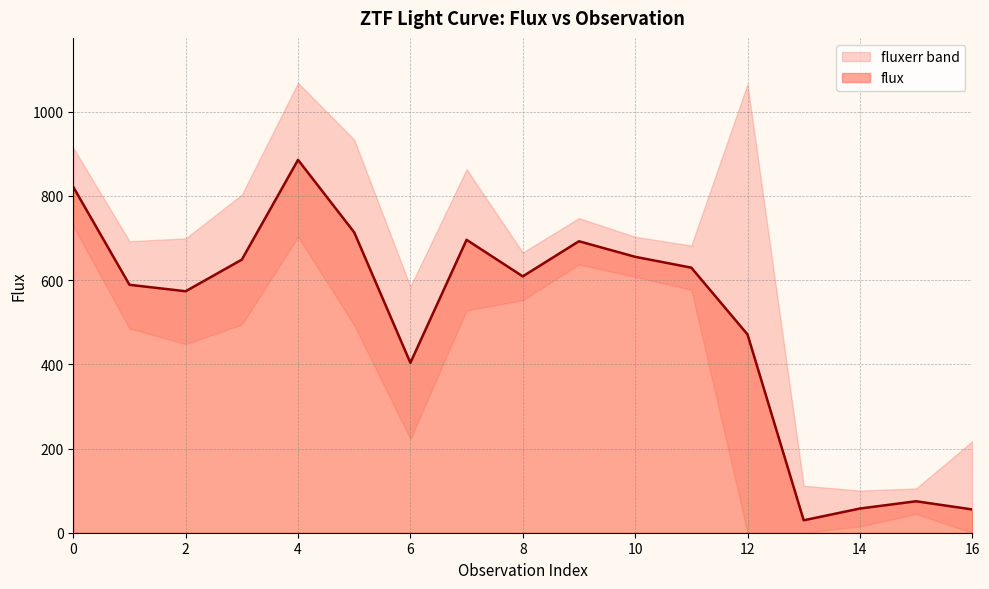

At which category does the data reach its first local valley?

2